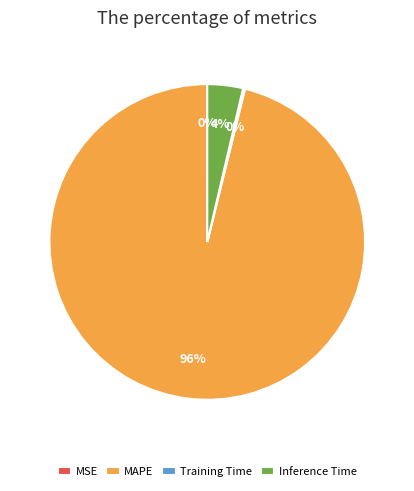

To the nearest percent, what is the difference between the largest and smallest slice percentages?

96%